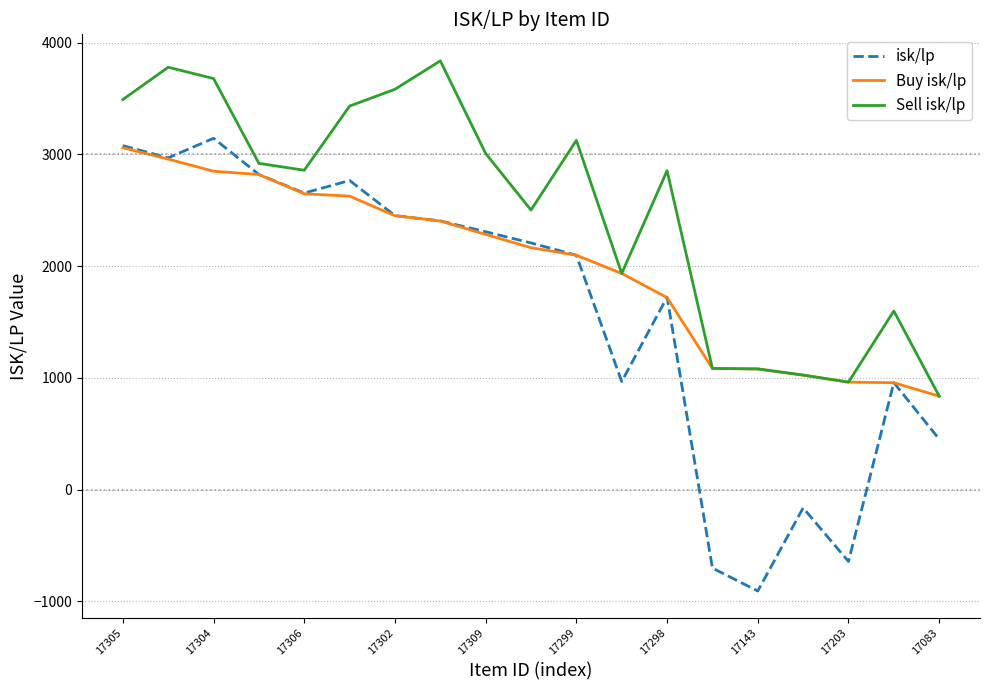

True or false: Sell isk/lp and isk/lp intersect in this chart.

False